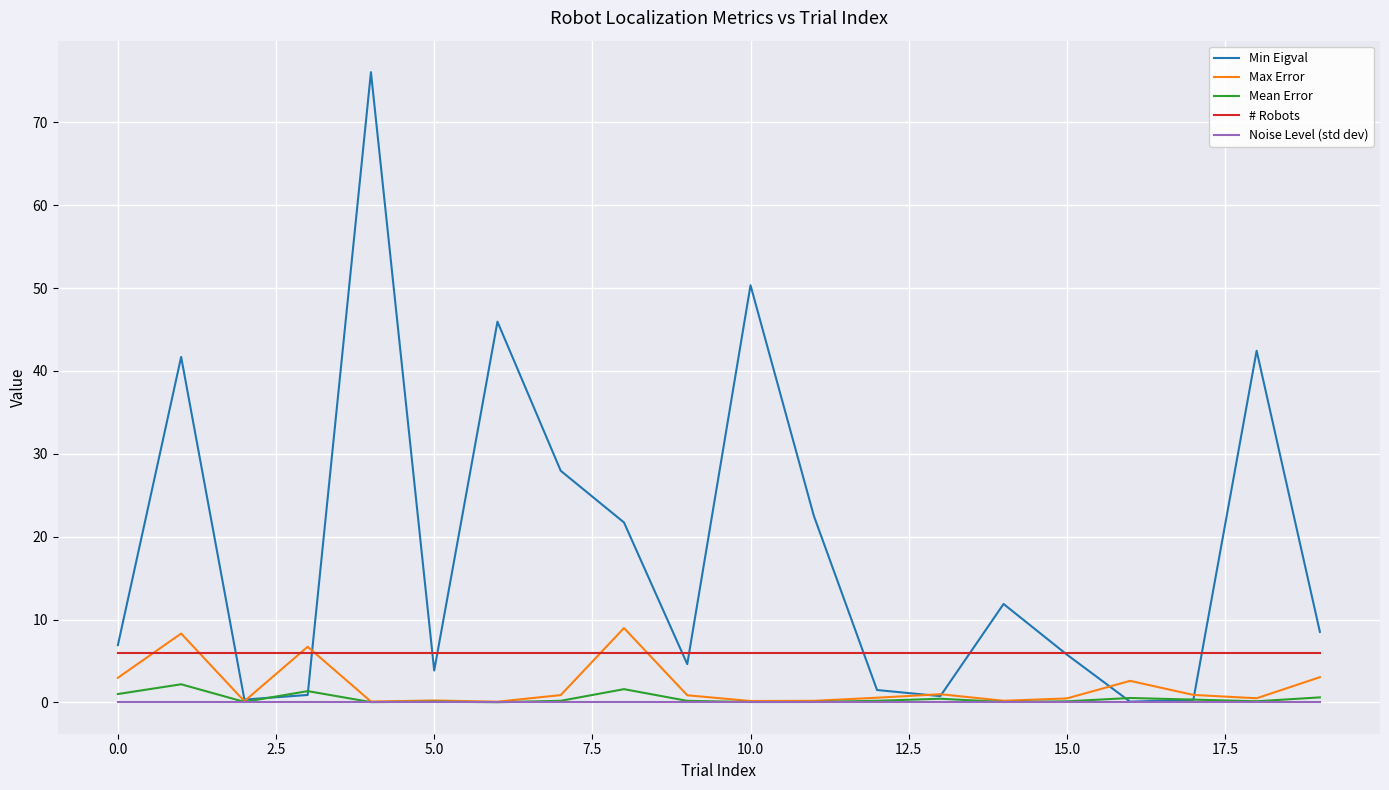

True or false: # Robots and Mean Error cross at least once.

False